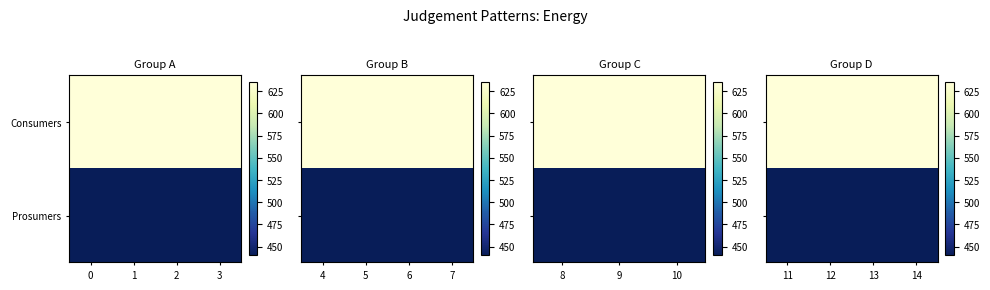

The Consumers series shows 444 at 12. True or false?

False